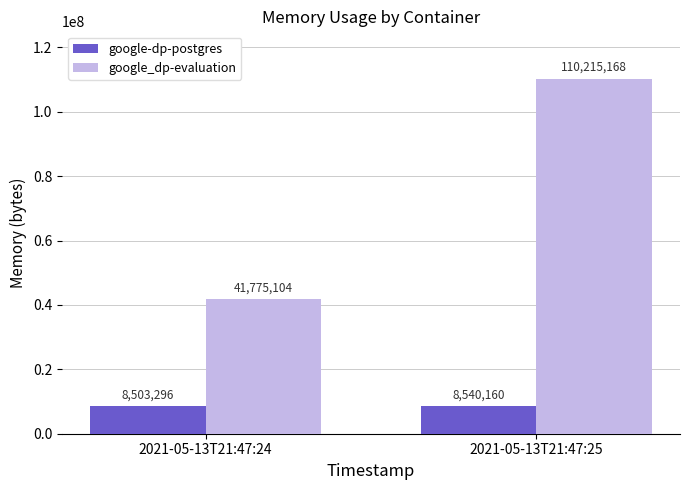

At how many categories does at least one series exceed 35284797?

2